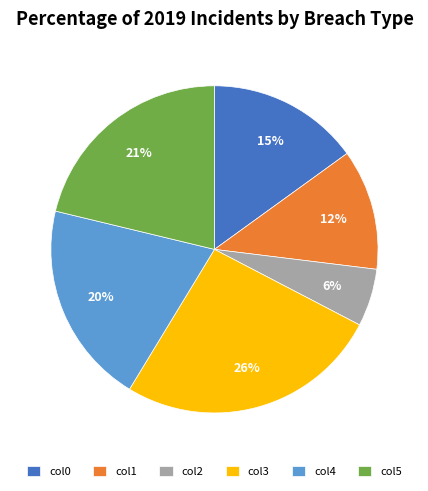

Do col4 and col0 together represent more than half of the pie?

No